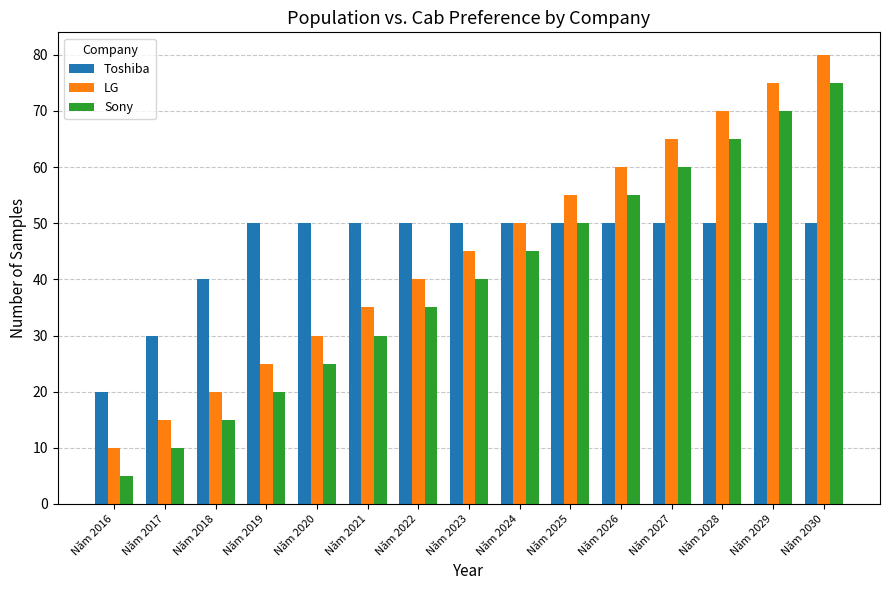

Reading left to right, list all the values displayed in this chart.

Toshiba: 20	30	40	50	50	50	50	50	50	50	50	50	50	50	50
LG: 10	15	20	25	30	35	40	45	50	55	60	65	70	75	80
Sony: 5	10	15	20	25	30	35	40	45	50	55	60	65	70	75